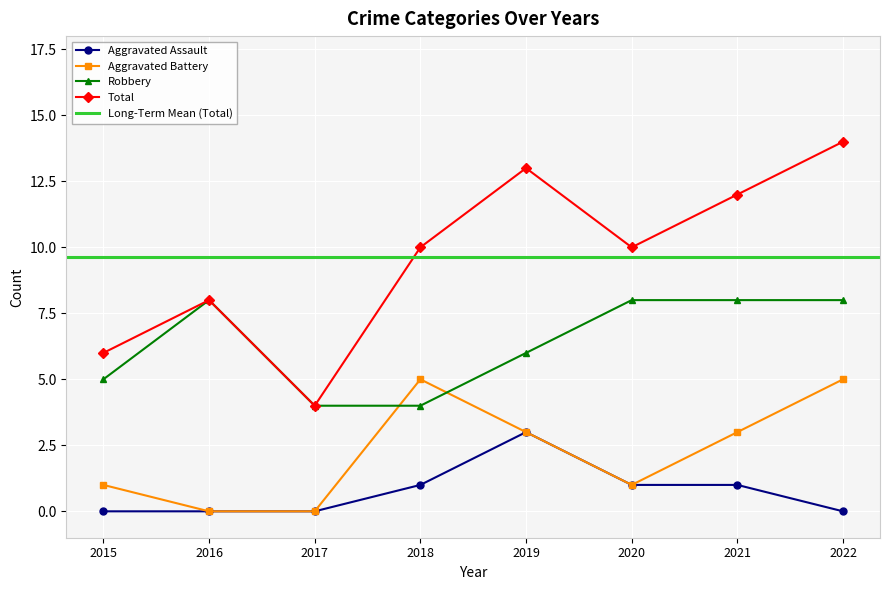

How many values in the Total series exceed 10?

3